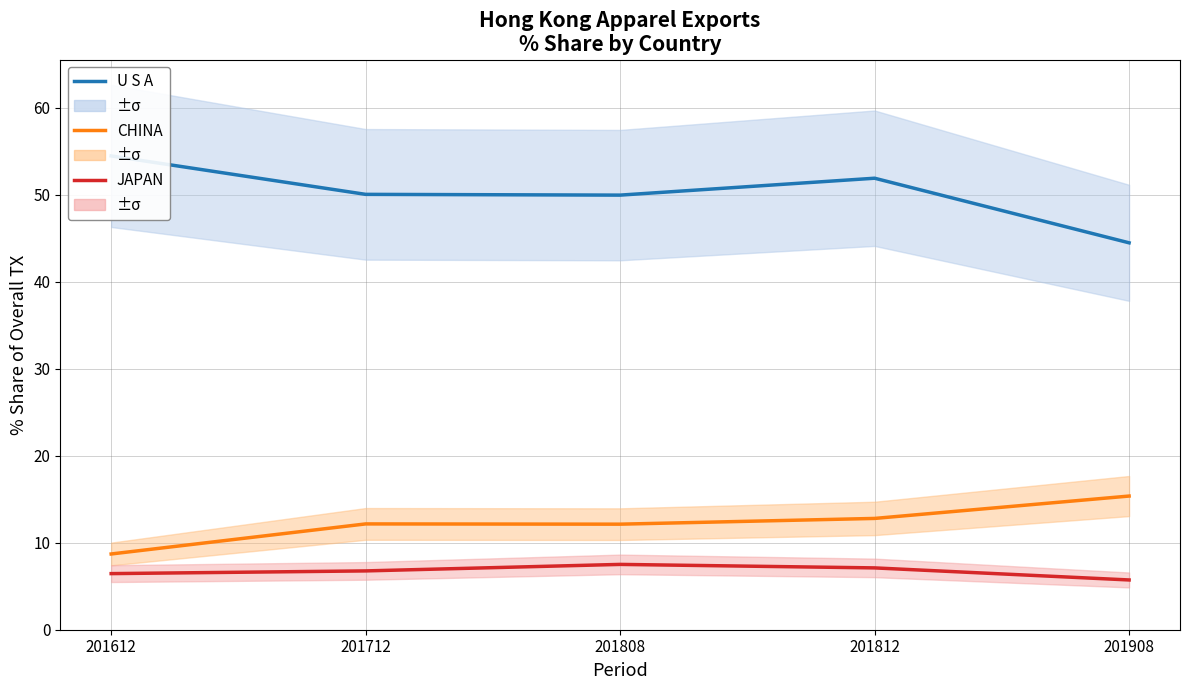

Which category has the highest value in the CHINA series?

201908